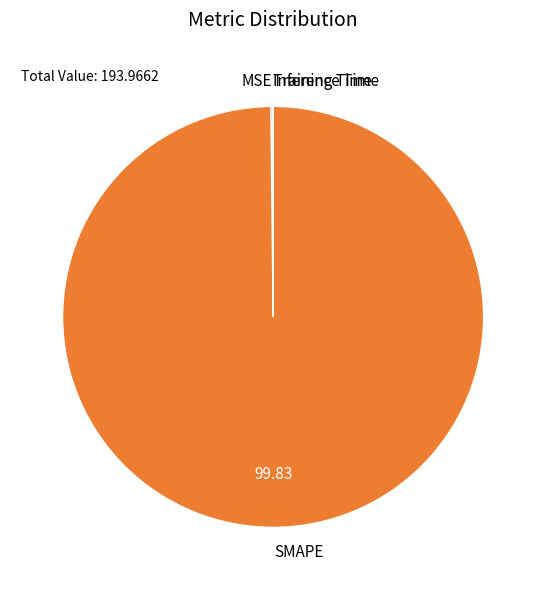

Is there any slice that represents more than half of the pie?

Yes